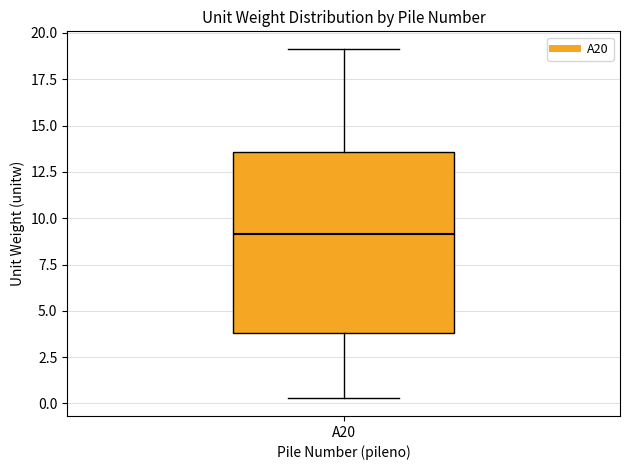

Transcribe this box plot: give where the median line is, the range the box spans, and where the two whiskers end, as read against the y-axis. The values are not printed on the chart, so give them approximately, as read against the axis.

median 9.0, box 4.0 to 13.5, whiskers 0.5 to 19.0